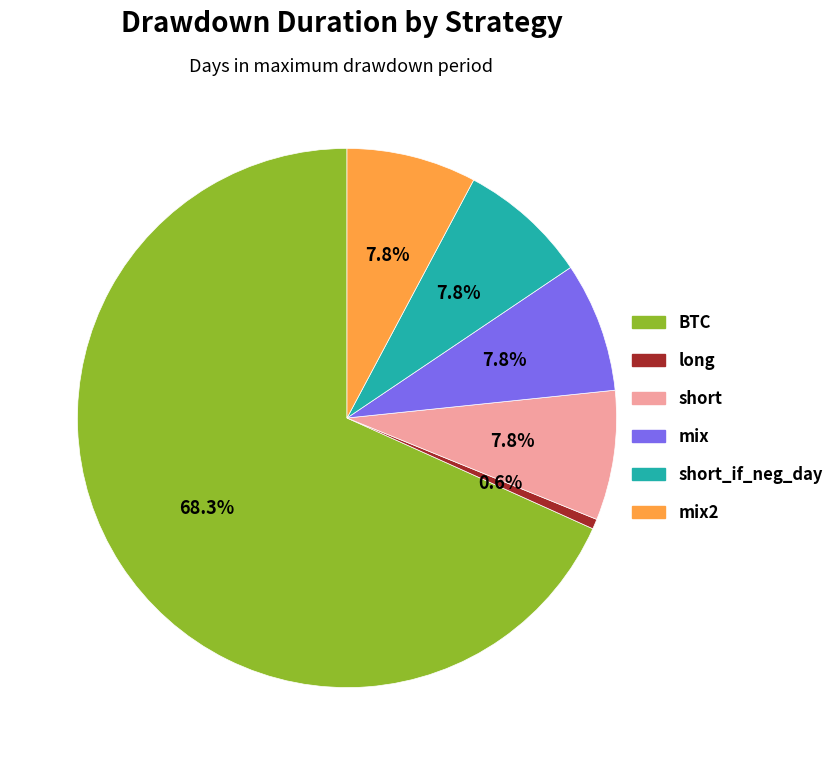

The BTC slice represents 62% of the pie. True or false?

False